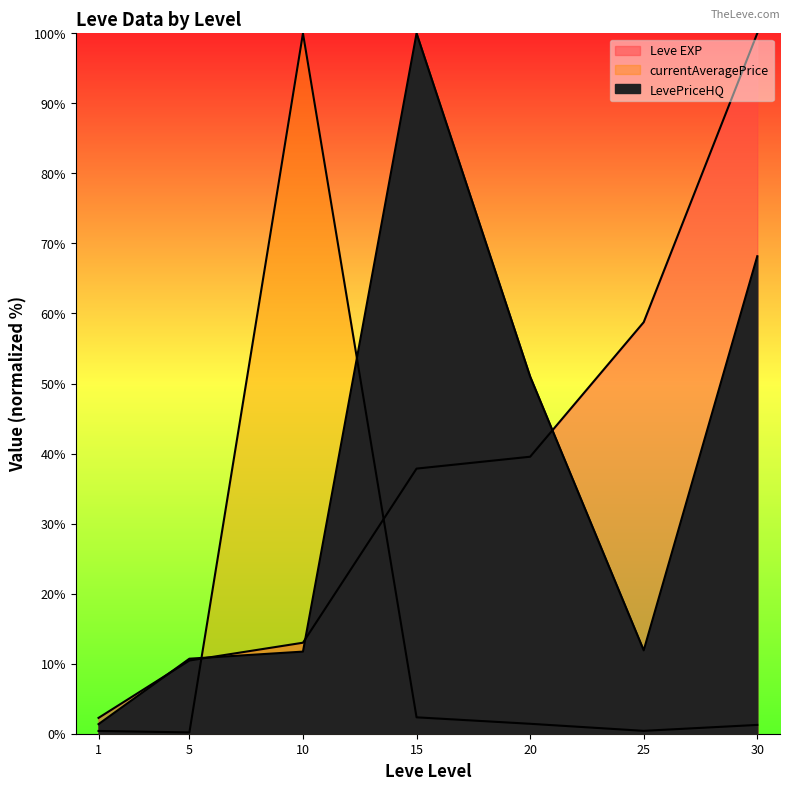

How many distinct data groups are displayed?

3